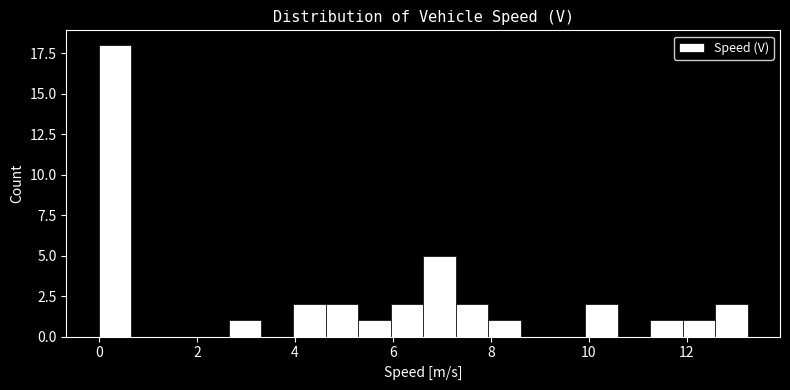

Read against the x-axis, roughly where is the centre of the tallest bar?

0.4